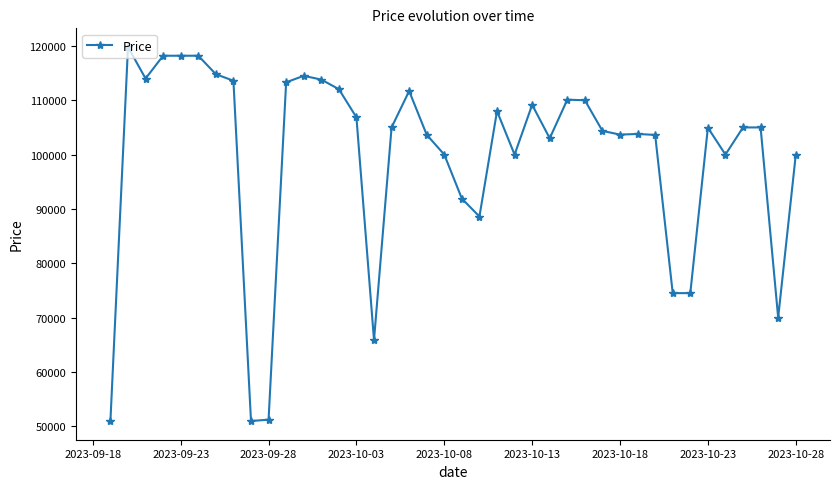

What is the minimum value shown in the chart?

50960